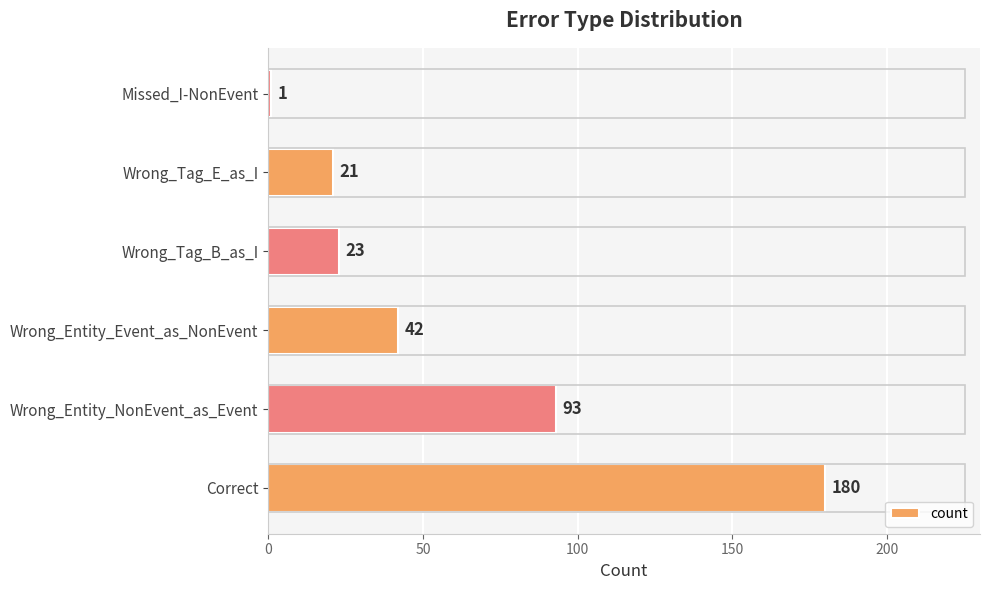

Does the chart contain any negative values?

No